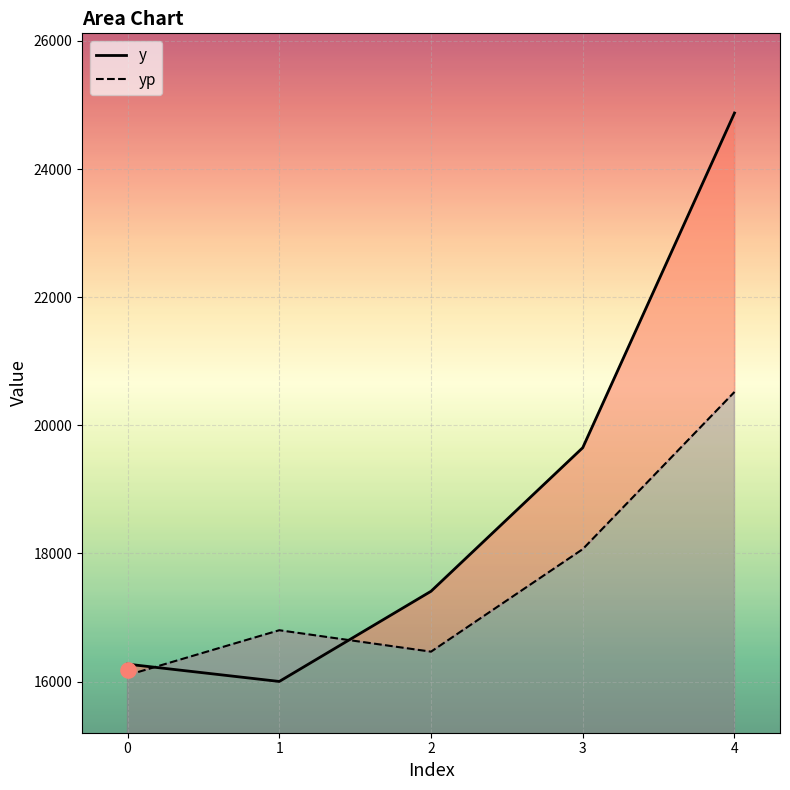

Is the value of y at 2 greater than the value of yp at 2?

Yes